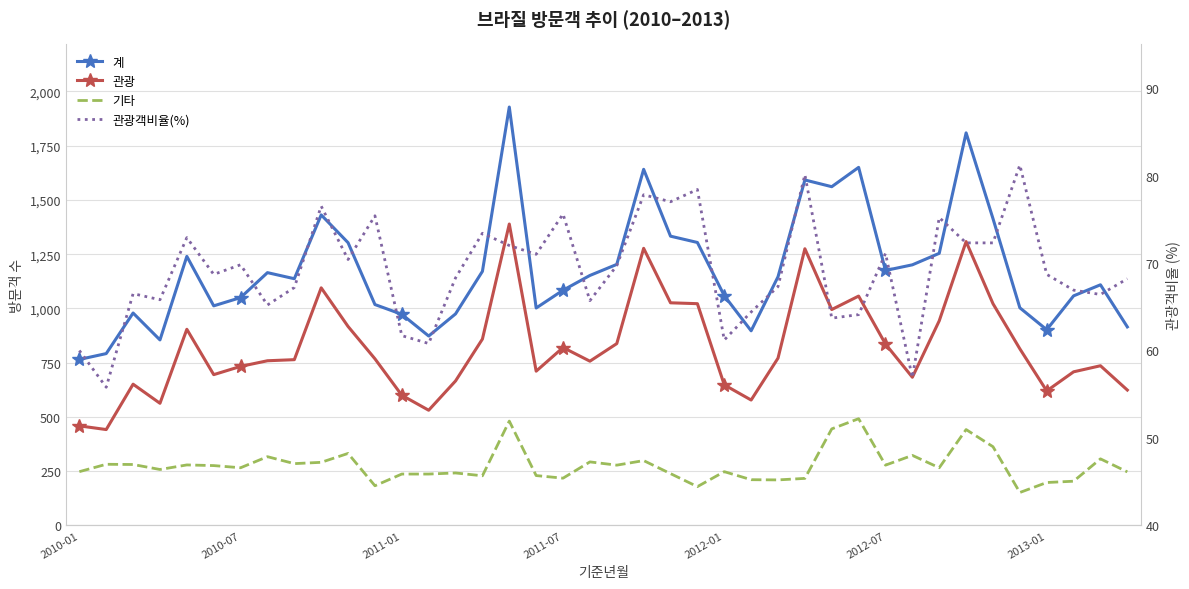

Is the value of 계 at 2010-01 greater than the value of 관광 at 32?

No